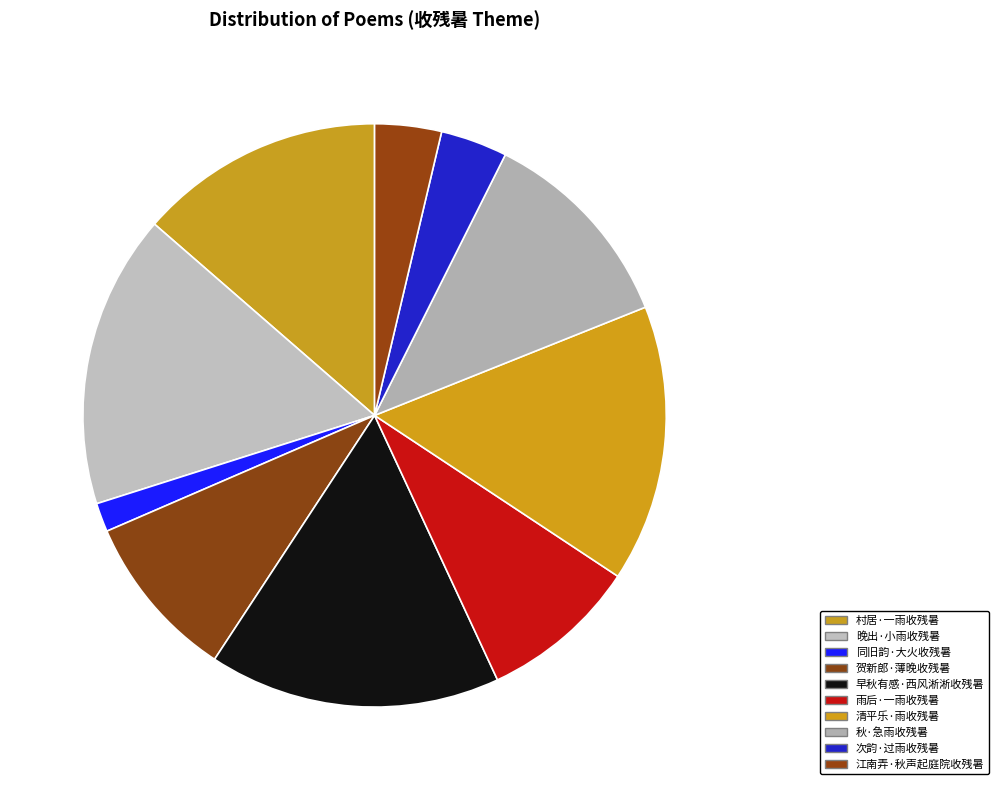

Do 秋·急雨收残暑 and 江南弄·秋声起庭院收残暑 together represent more than half of the pie?

No